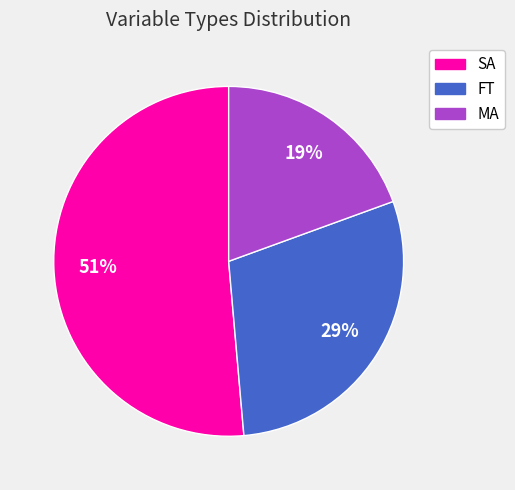

True or false: MA accounts for 19% of the total.

True